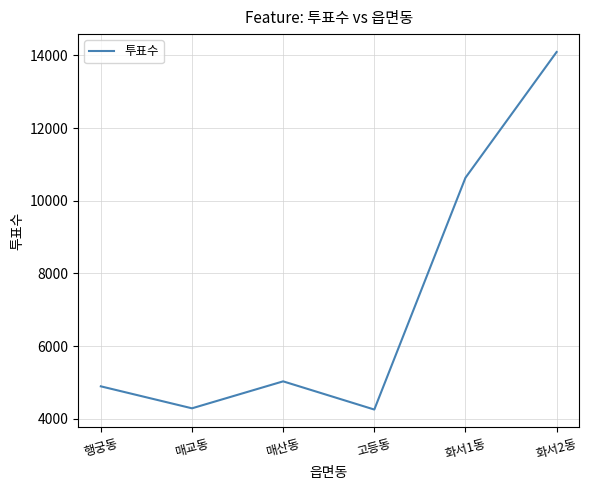

Which has a higher value, 행궁동 or 화서1동?

화서1동